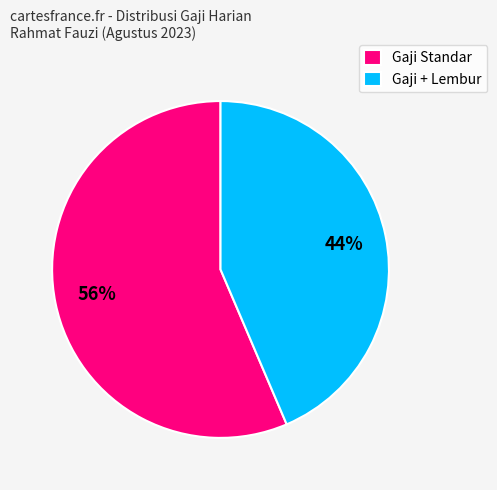

Do Gaji Standar and Gaji + Lembur together represent more than half of the pie?

Yes